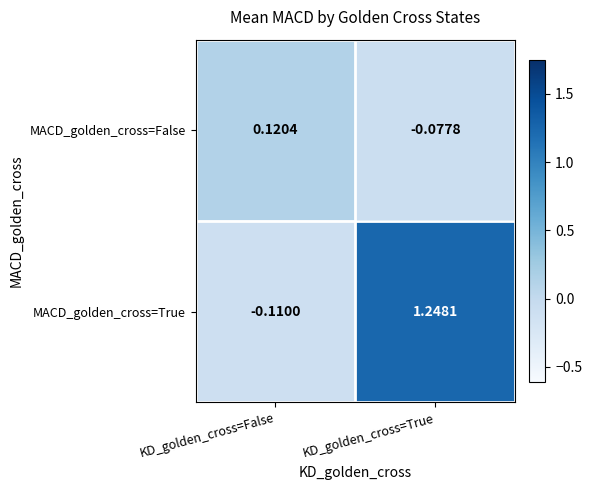

Which category has the highest value across all series?

KD_golden_cross=True